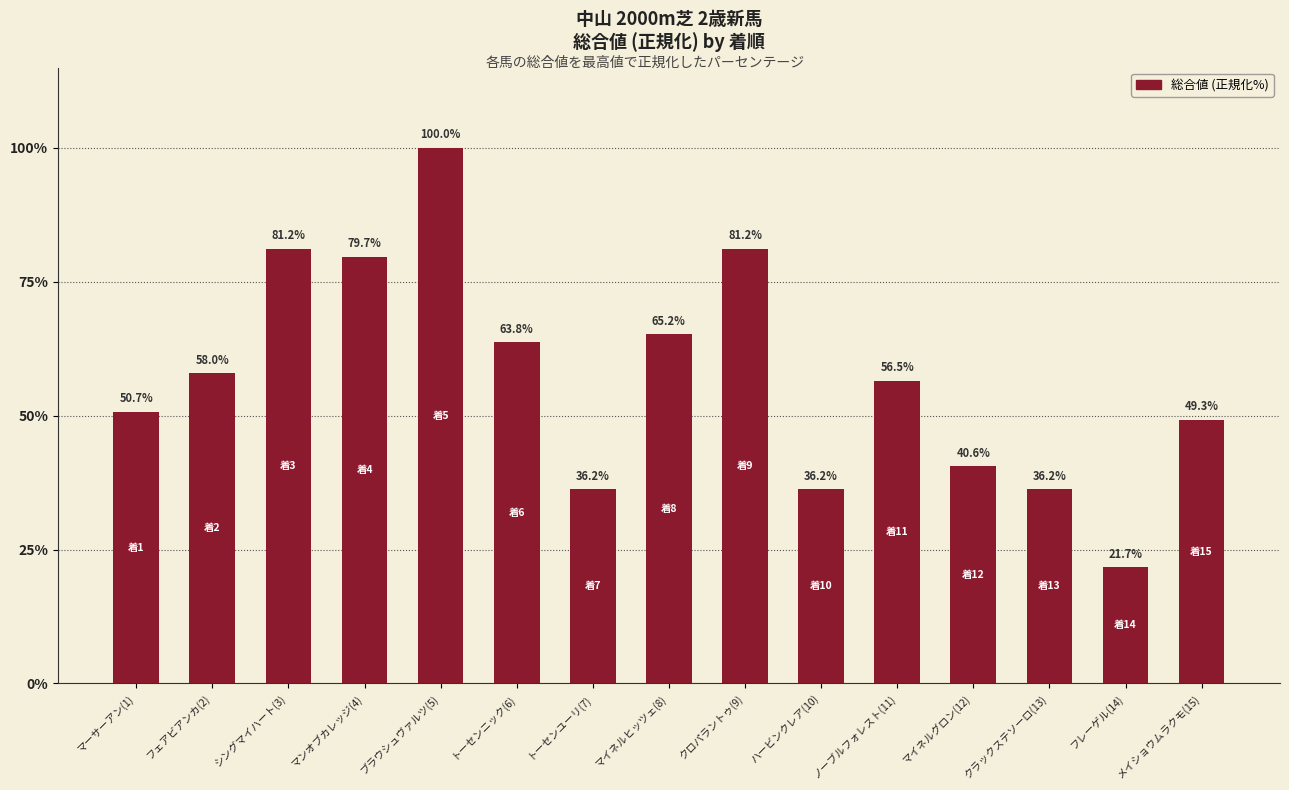

What is the ratio of the value at トーセンユーリ(7) to the value at クラックステソーロ(13)?

1.0